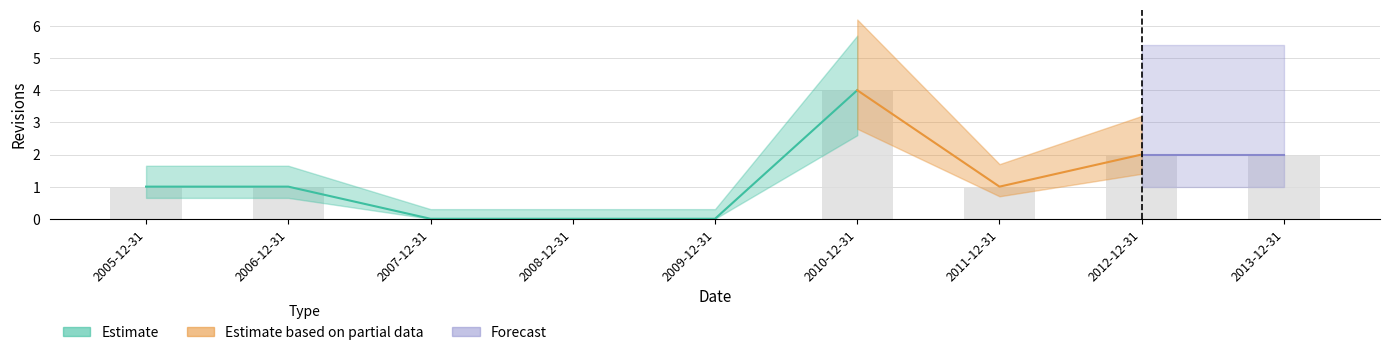

What is the change in value from 2010-12-31 to 2013-12-31?

-2